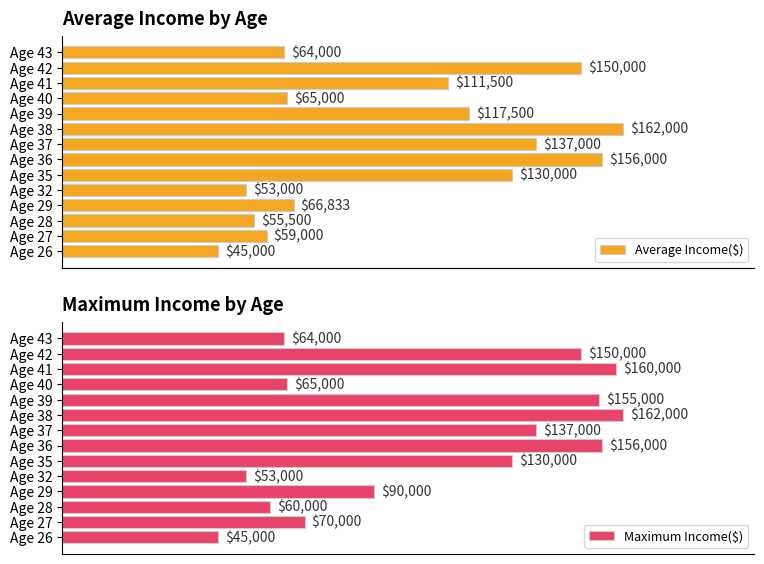

List the labels in order of Maximum Income($) value, largest first.

Age 38, Age 41, Age 36, Age 39, Age 42, Age 37, Age 35, Age 29, Age 27, Age 40, Age 43, Age 28, Age 32, Age 26